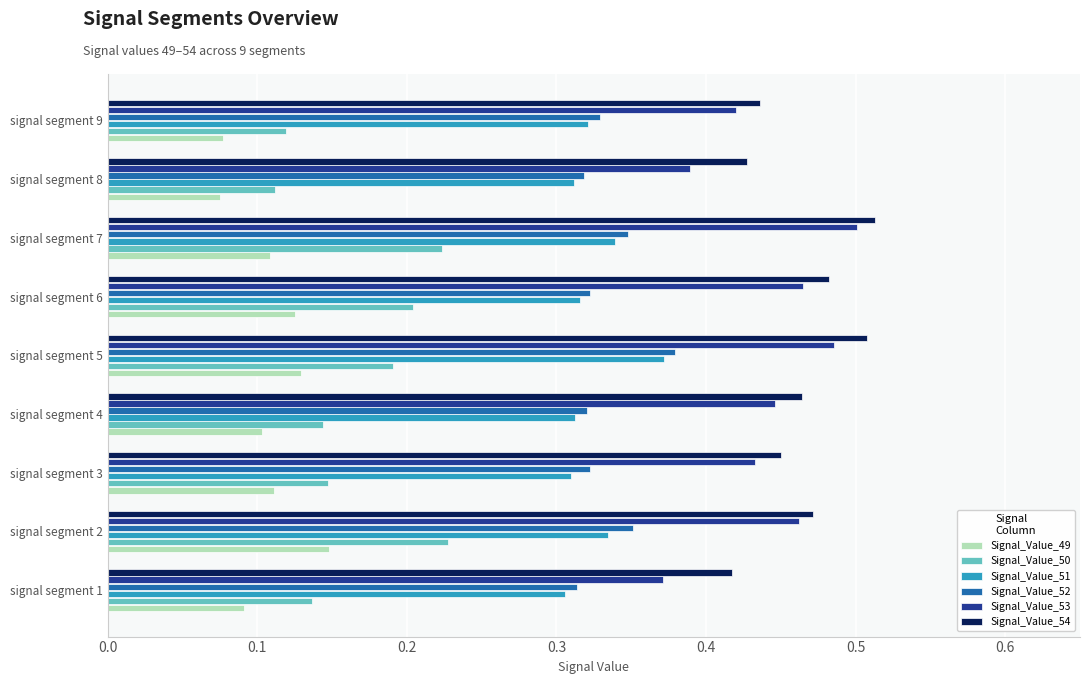

Which category has the highest value in the Signal_Value_52 series?

signal segment 5